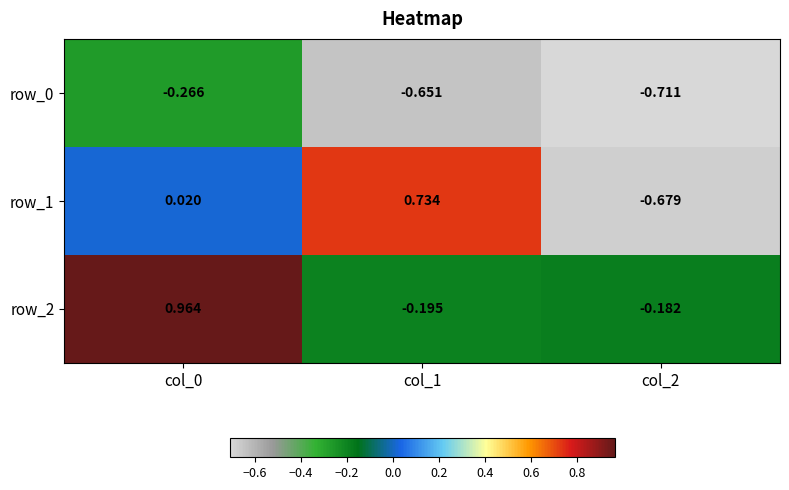

Is the value of row_2 at col_0 greater than the value of row_0 at col_2?

Yes